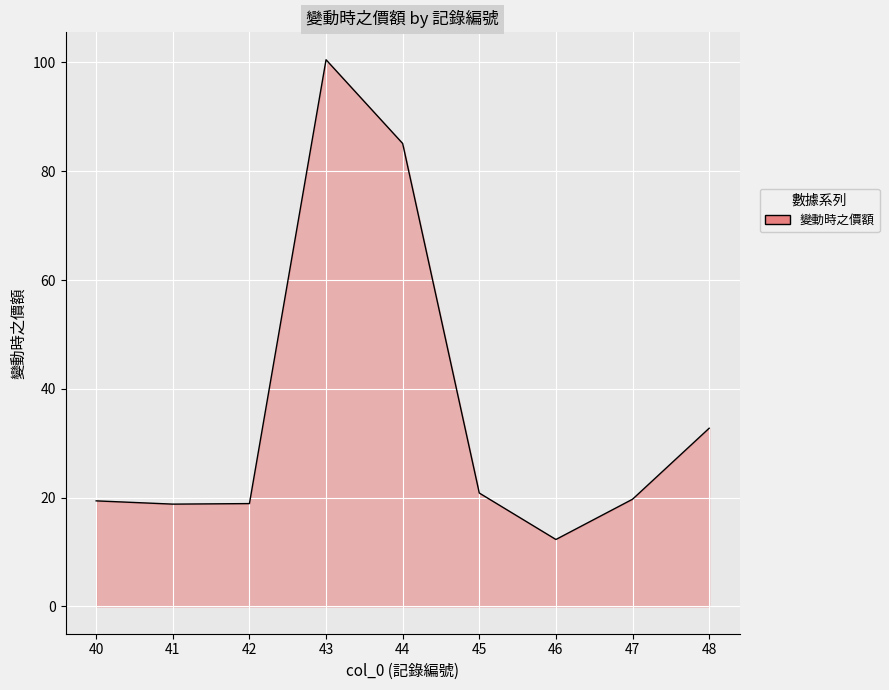

What is the greatest value displayed?

100.5